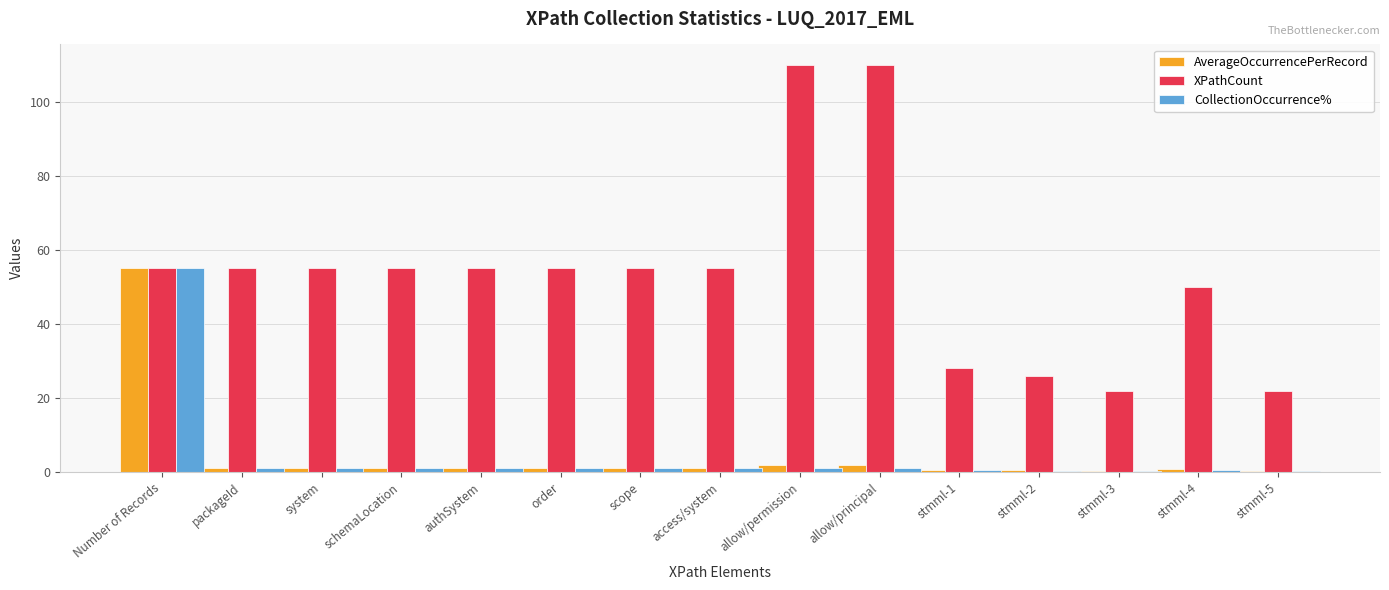

At which category is the sum across all series the highest?

Number of Records